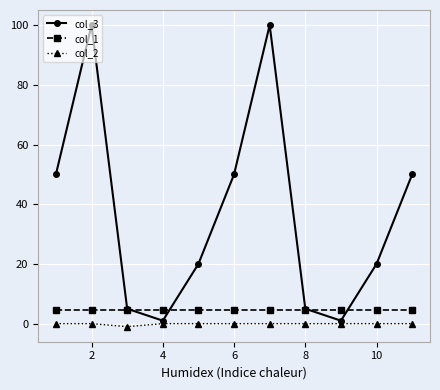

Which series has the widest spread of values?

col_3